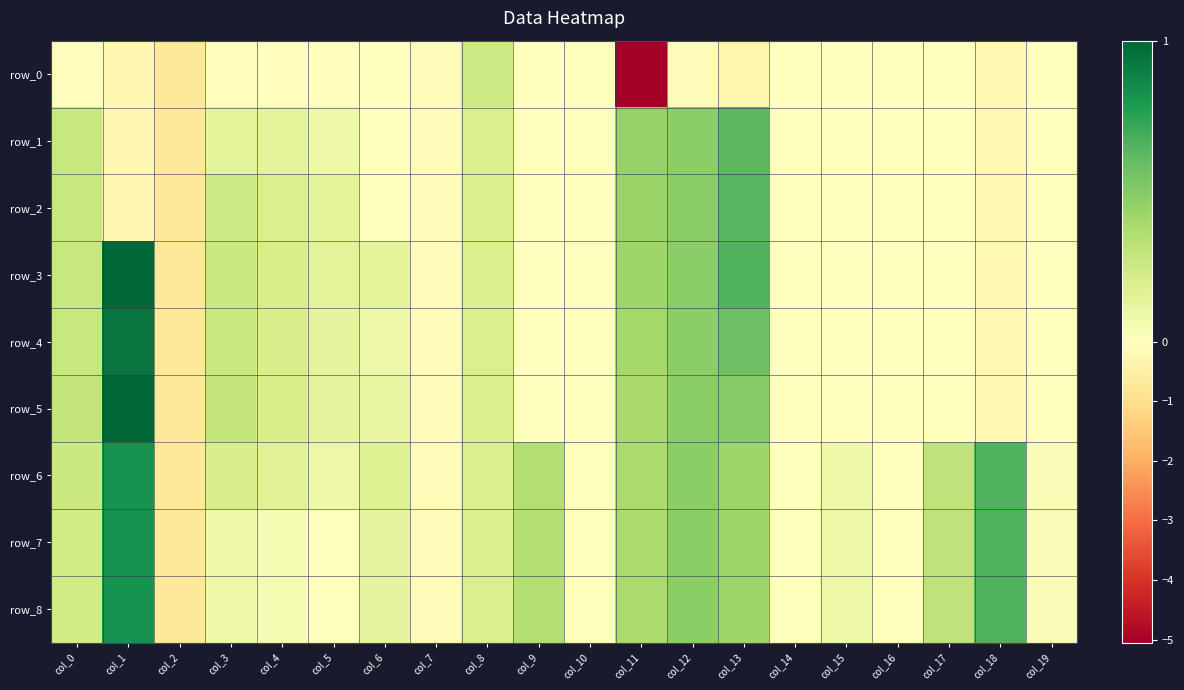

True or false: row_5 has a value of -0.0 at col_17.

True